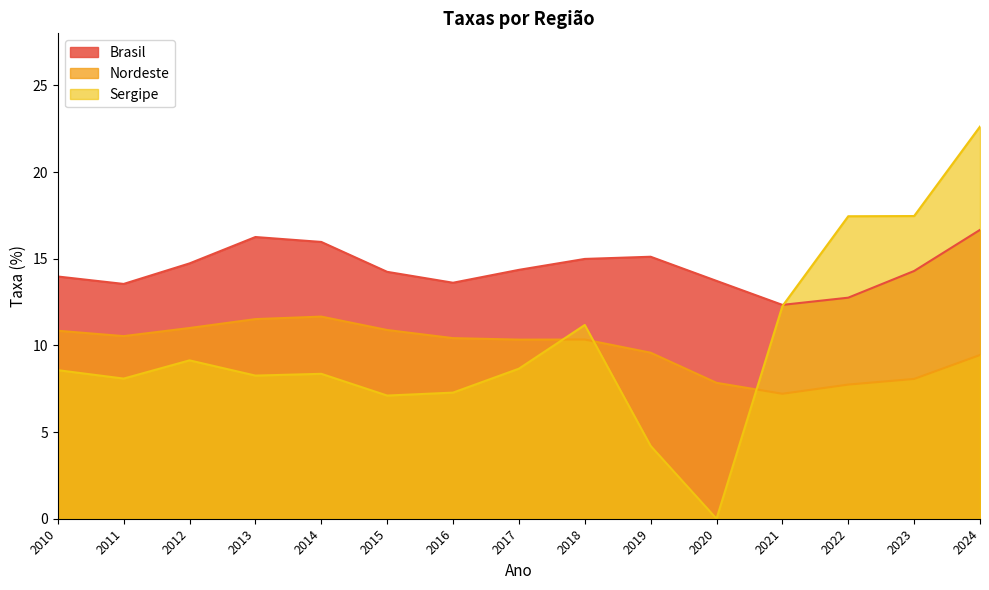

Does the chart display data point markers on the line(s)?

No